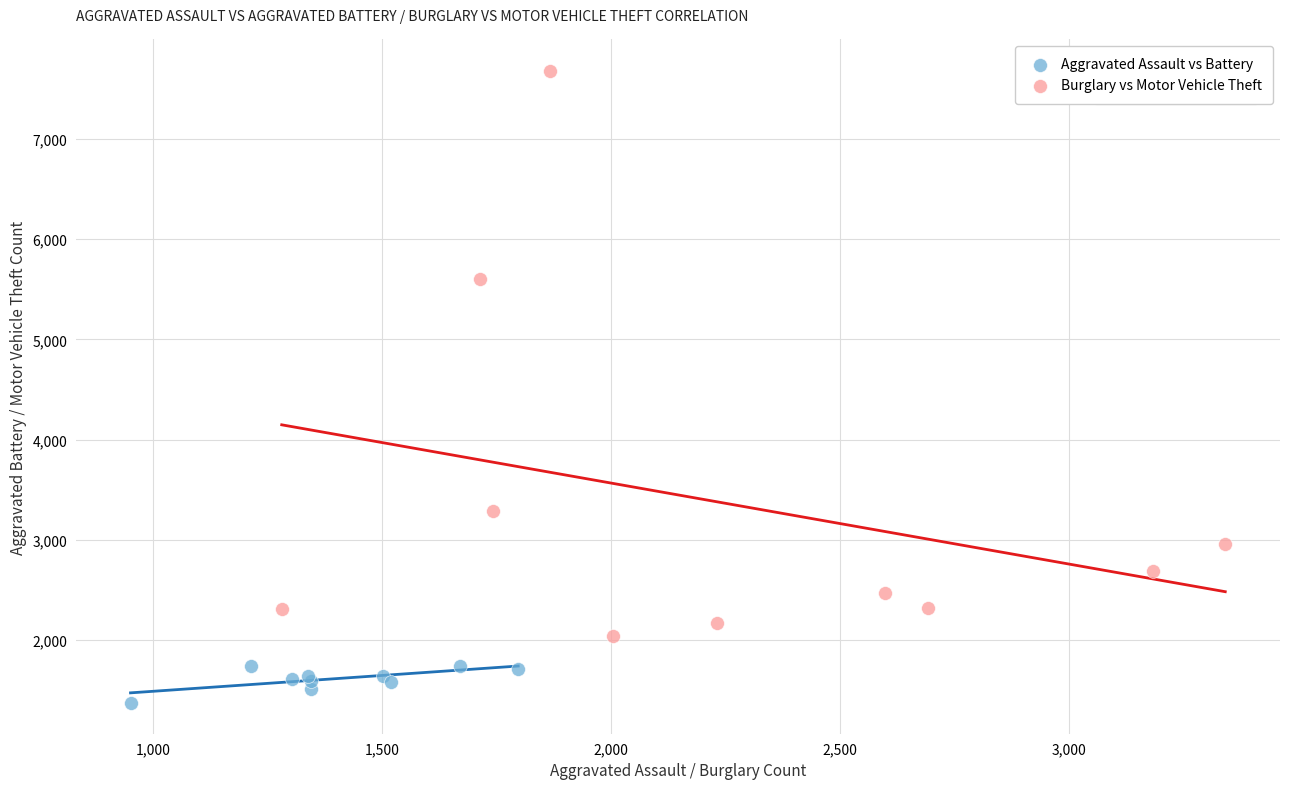

What are all the series names shown in the legend?

Aggravated Assault vs Battery, Burglary vs Motor Vehicle Theft